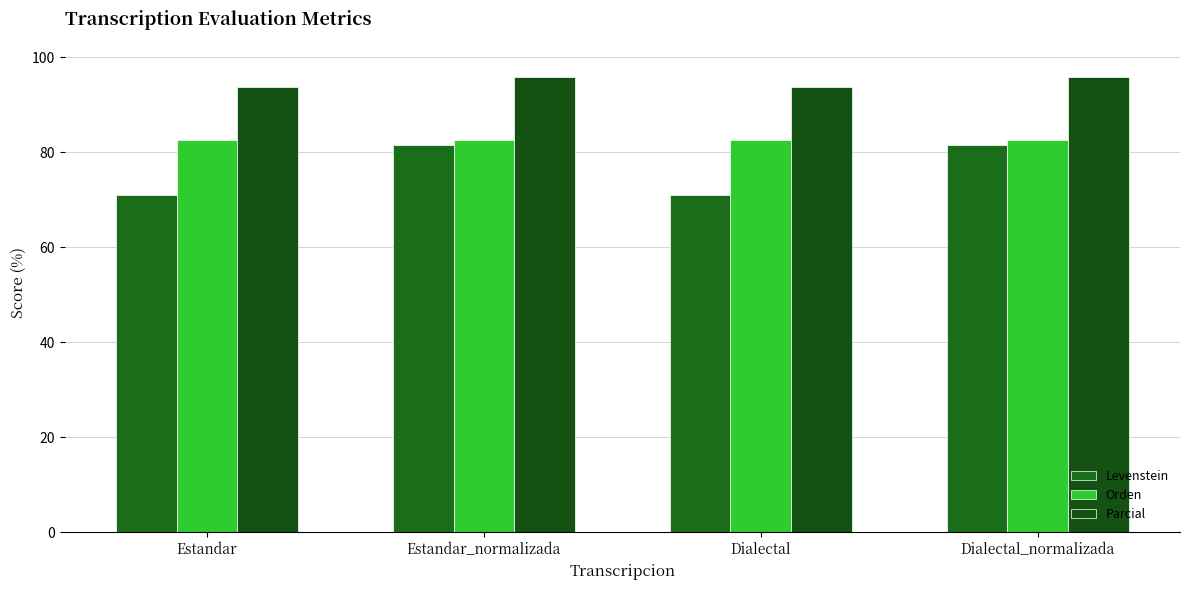

What position from the left is Estandar?

1